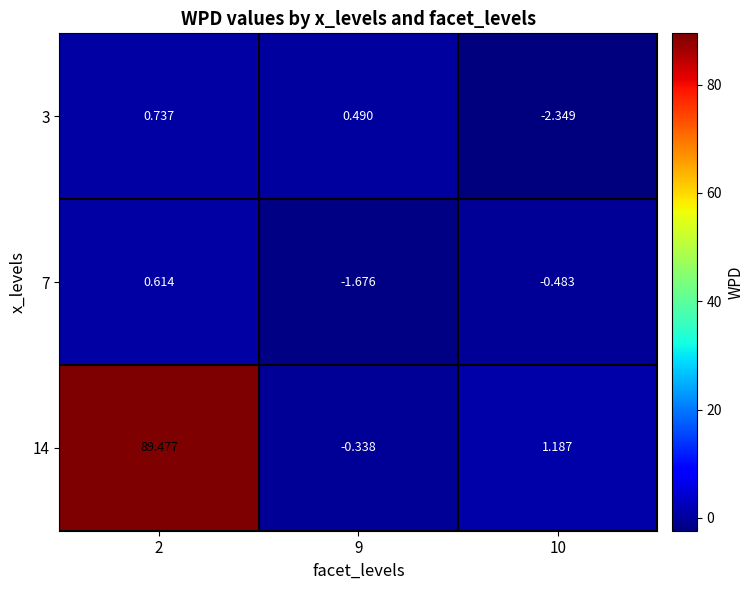

Is the value of 14 at 2 greater than the value of 3 at 2?

Yes